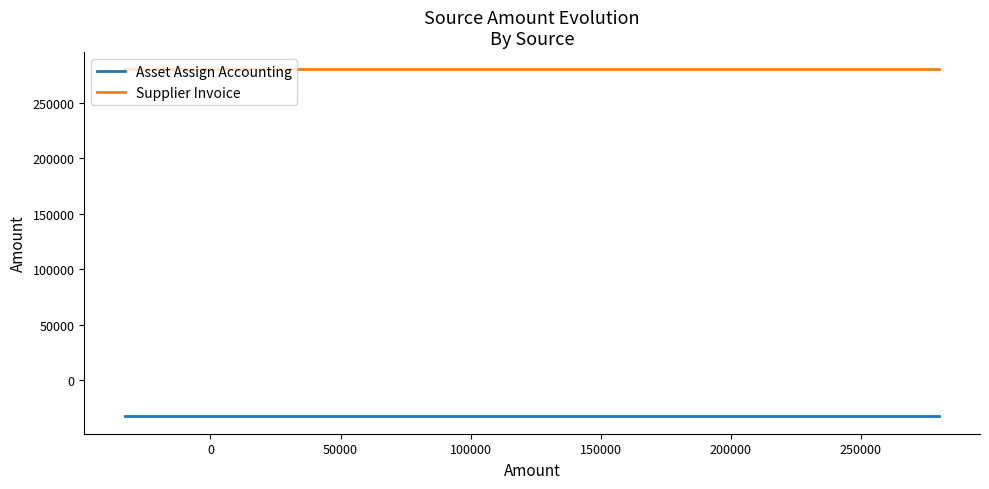

What is the minimum value for Asset Assign Accounting?

-32837.8